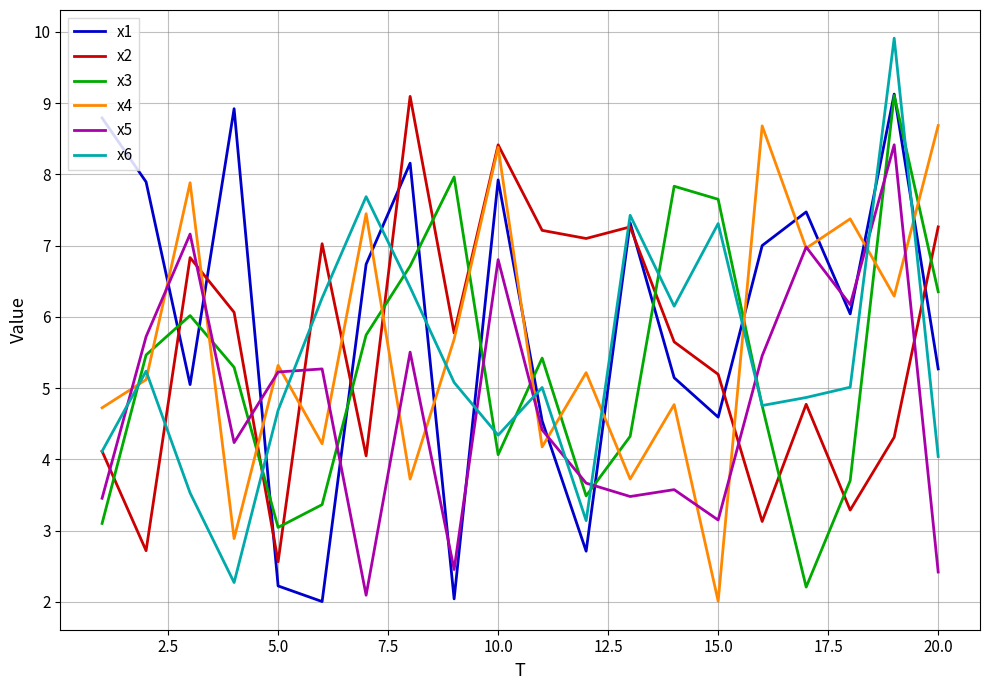

What is the smallest value displayed?

2.0